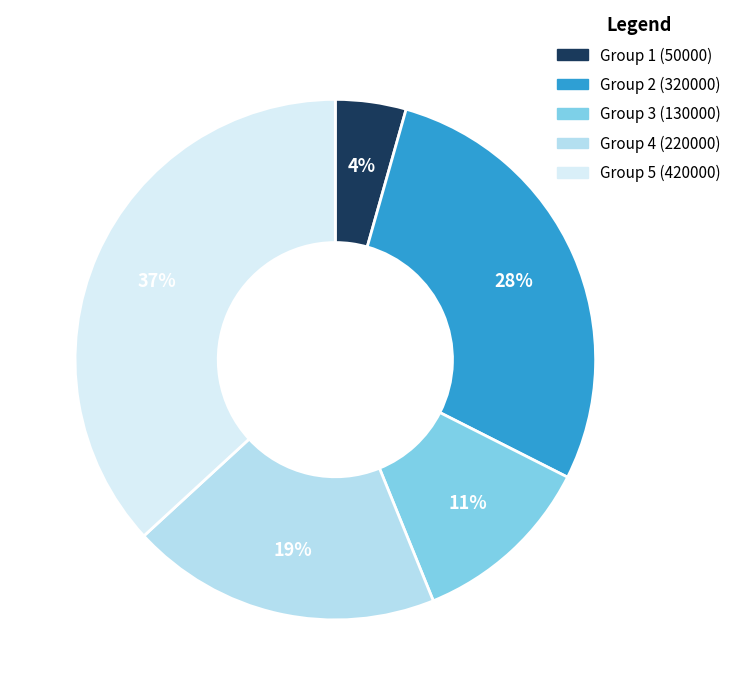

What is the ratio of the value at Group 3 (130000) to the value at Group 4 (220000)?

0.6